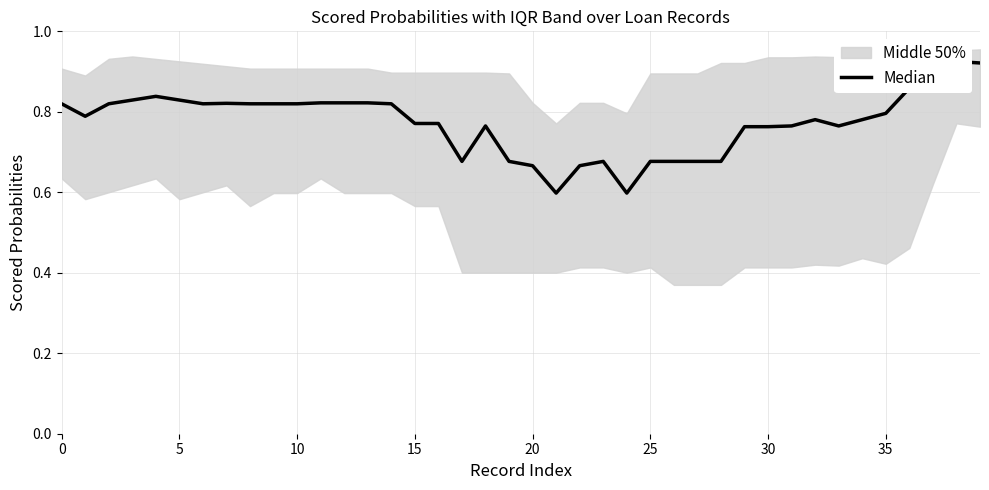

Which has a higher value, 16 or 13?

13